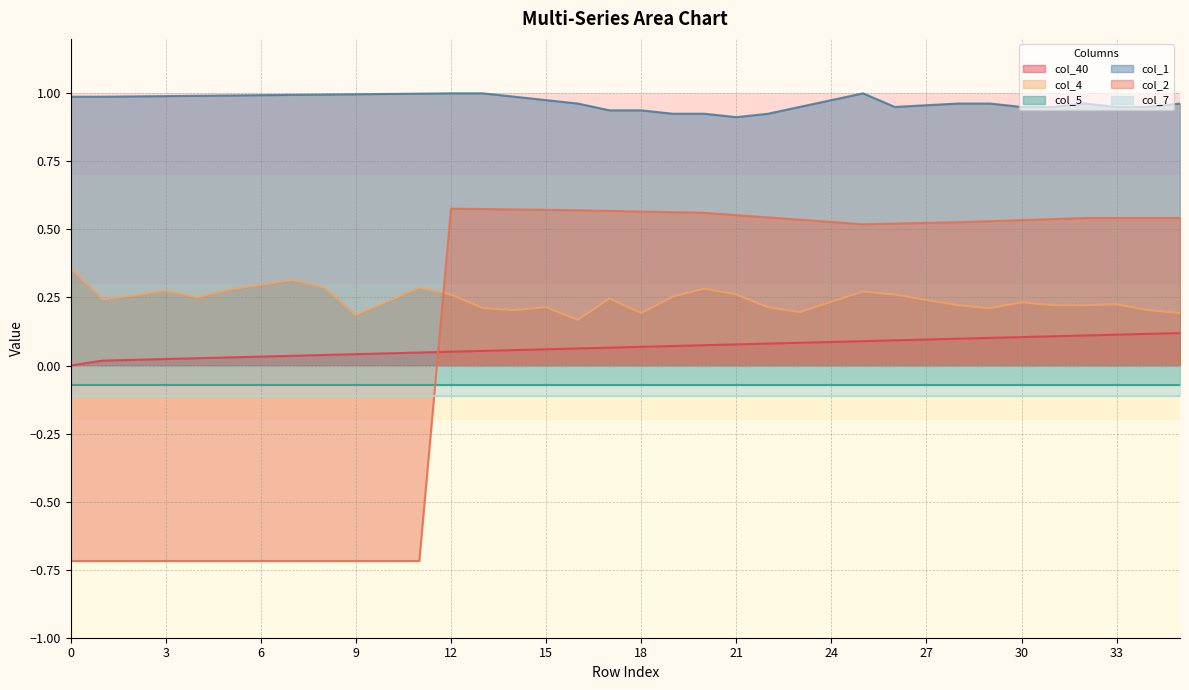

True or false: col_1 and col_2 intersect in this chart.

False